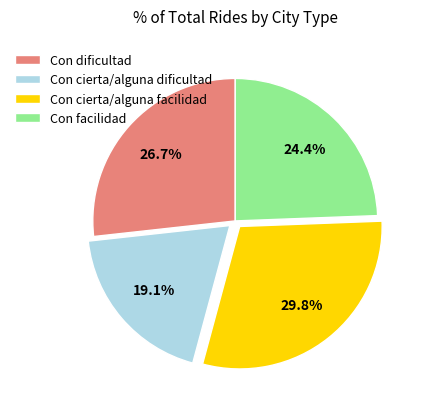

Which category has the smallest portion of the pie?

Con cierta/alguna dificultad